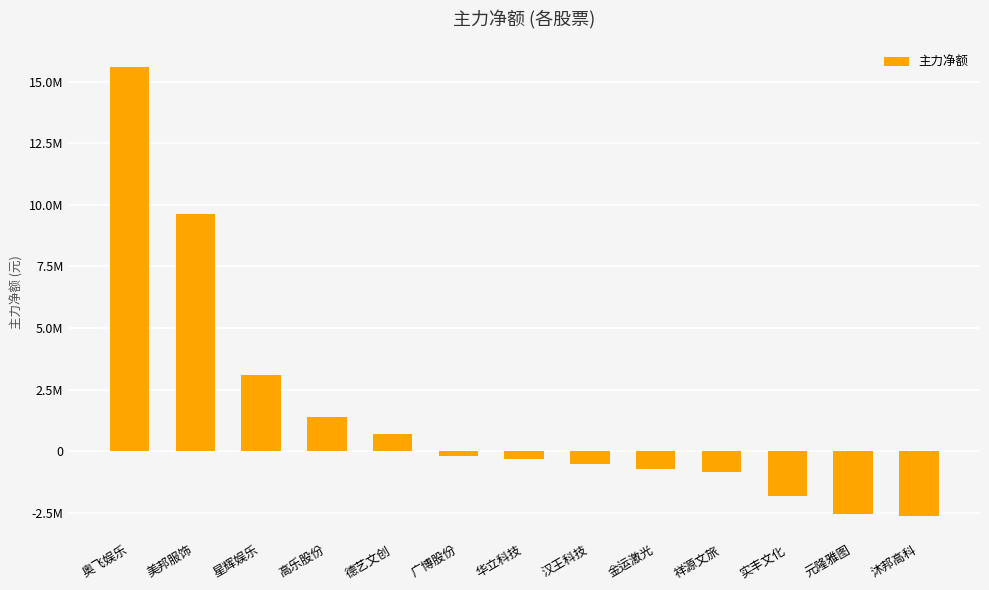

Are the bars horizontal?

No